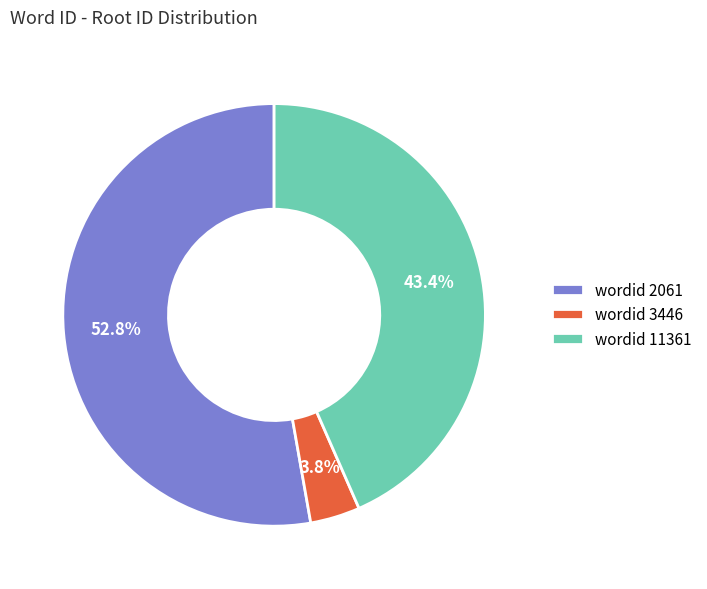

Is there any slice that represents more than half of the pie?

Yes